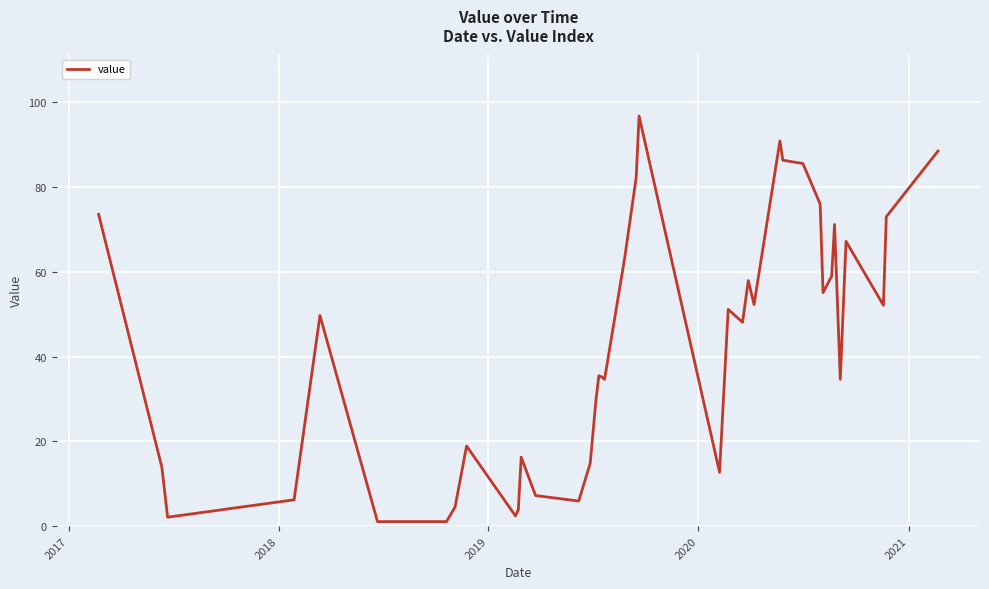

What is the minimum value shown in the chart?

1.1